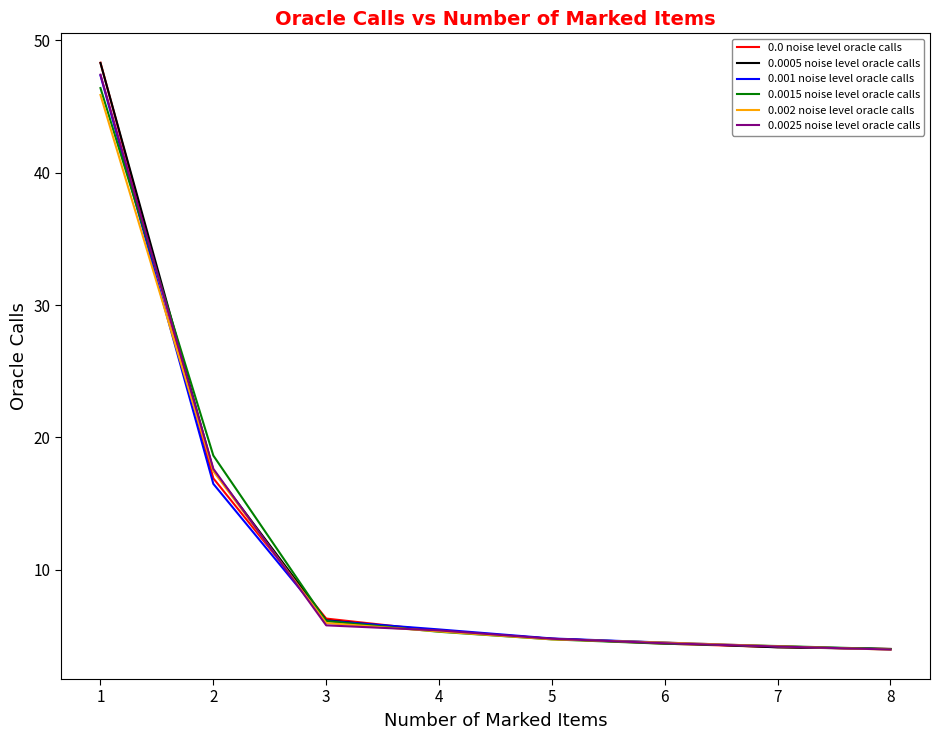

What is the maximum value for 0.001 noise level oracle calls?

47.4